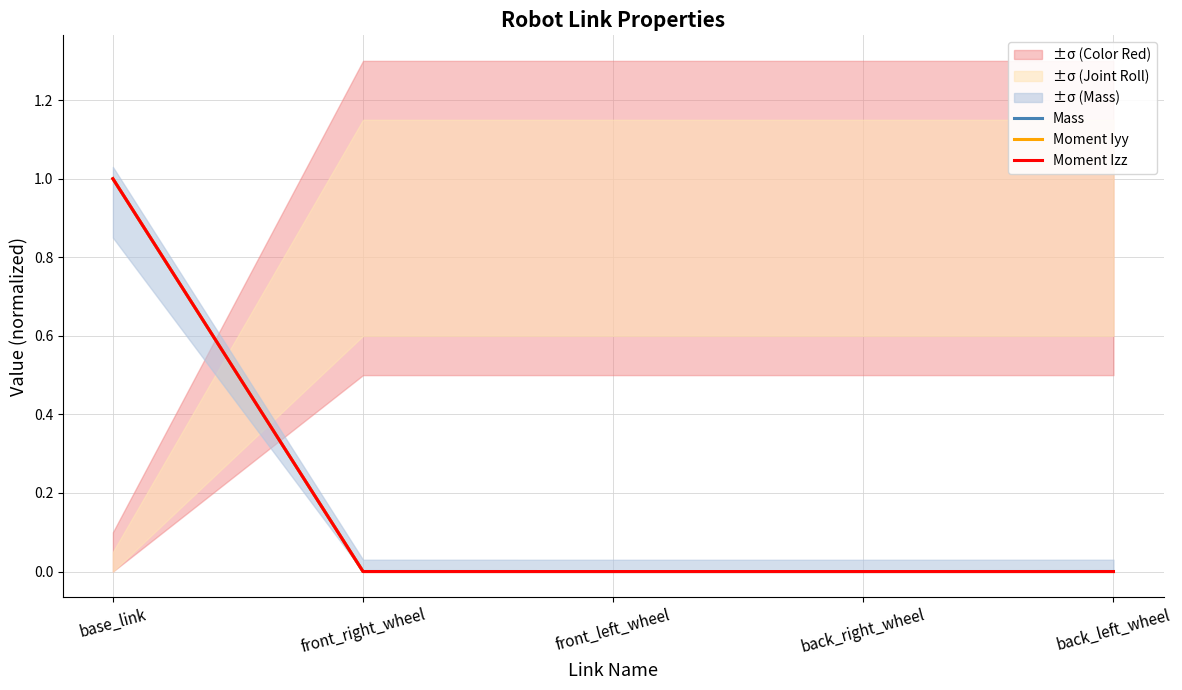

The Mass series shows 0.0 at front_right_wheel. True or false?

False